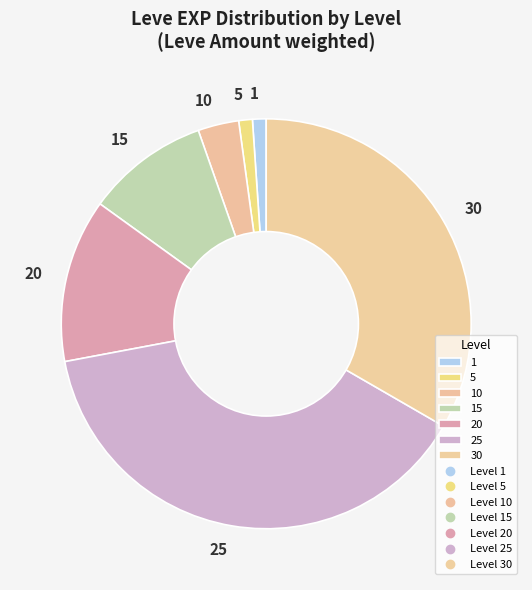

The 1 slice represents 1% of the pie. True or false?

True